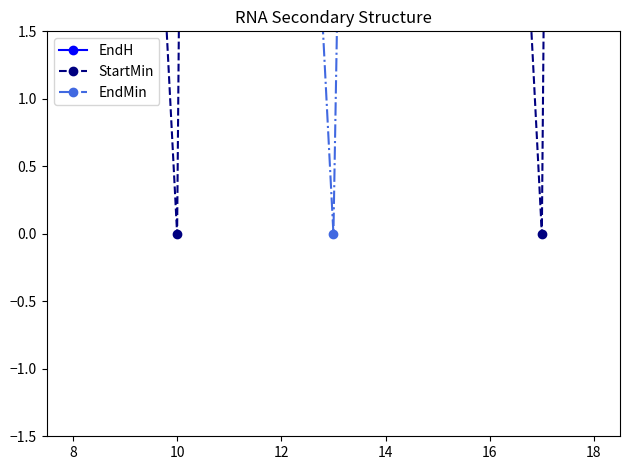

How many values in the EndMin series exceed 30?

2